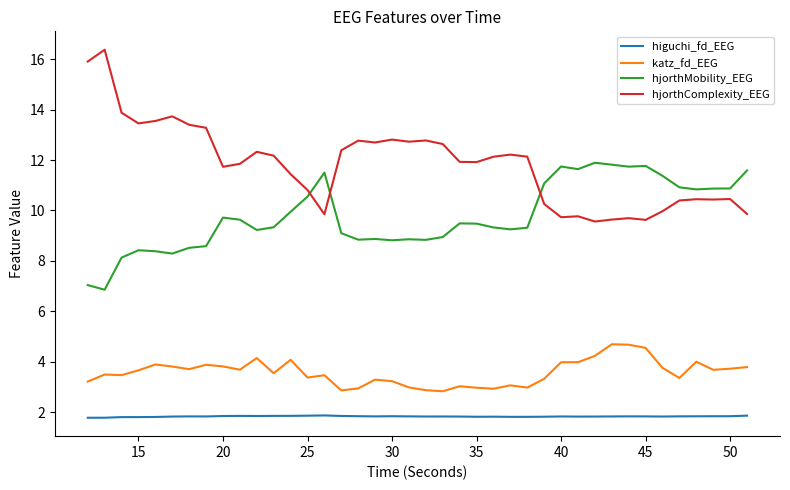

True or false: hjorthMobility_EEG and higuchi_fd_EEG cross at least once.

False